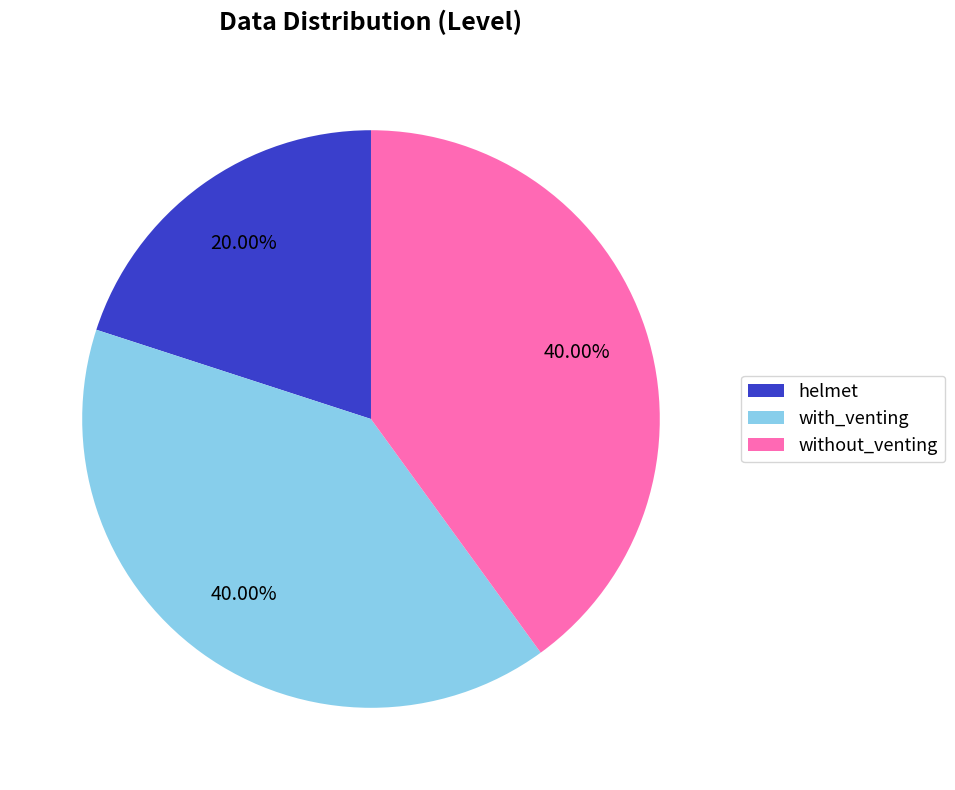

Is it true that without_venting is 35% of the pie?

False